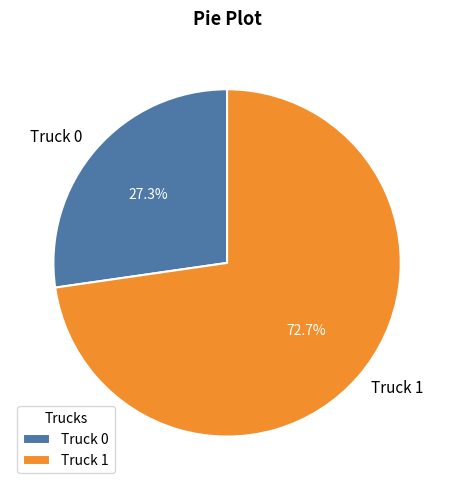

How many segments does this pie chart have?

2